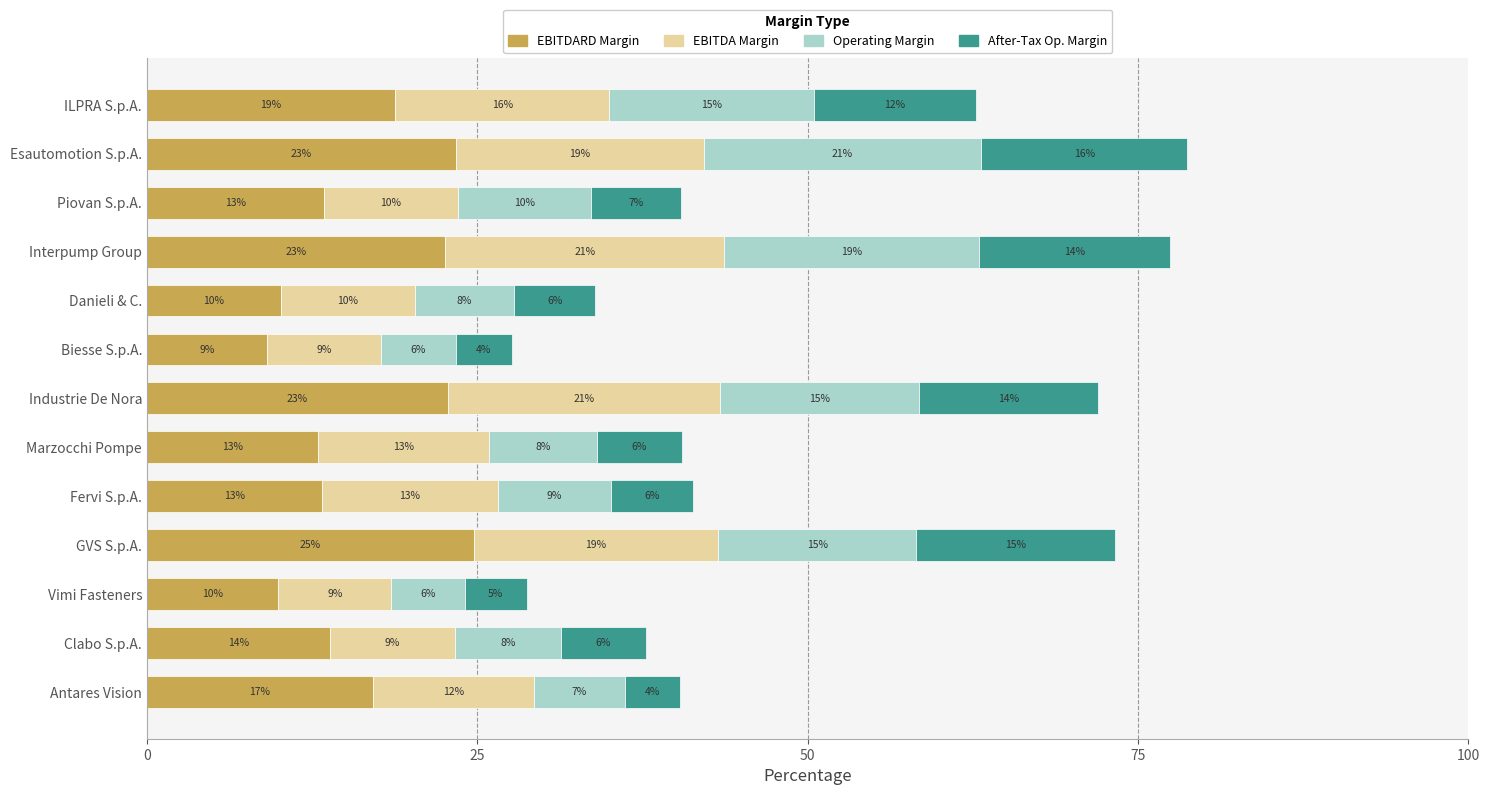

What are all the series names shown in the legend?

EBITDARD Margin, EBITDA Margin, Operating Margin, After-Tax Op. Margin